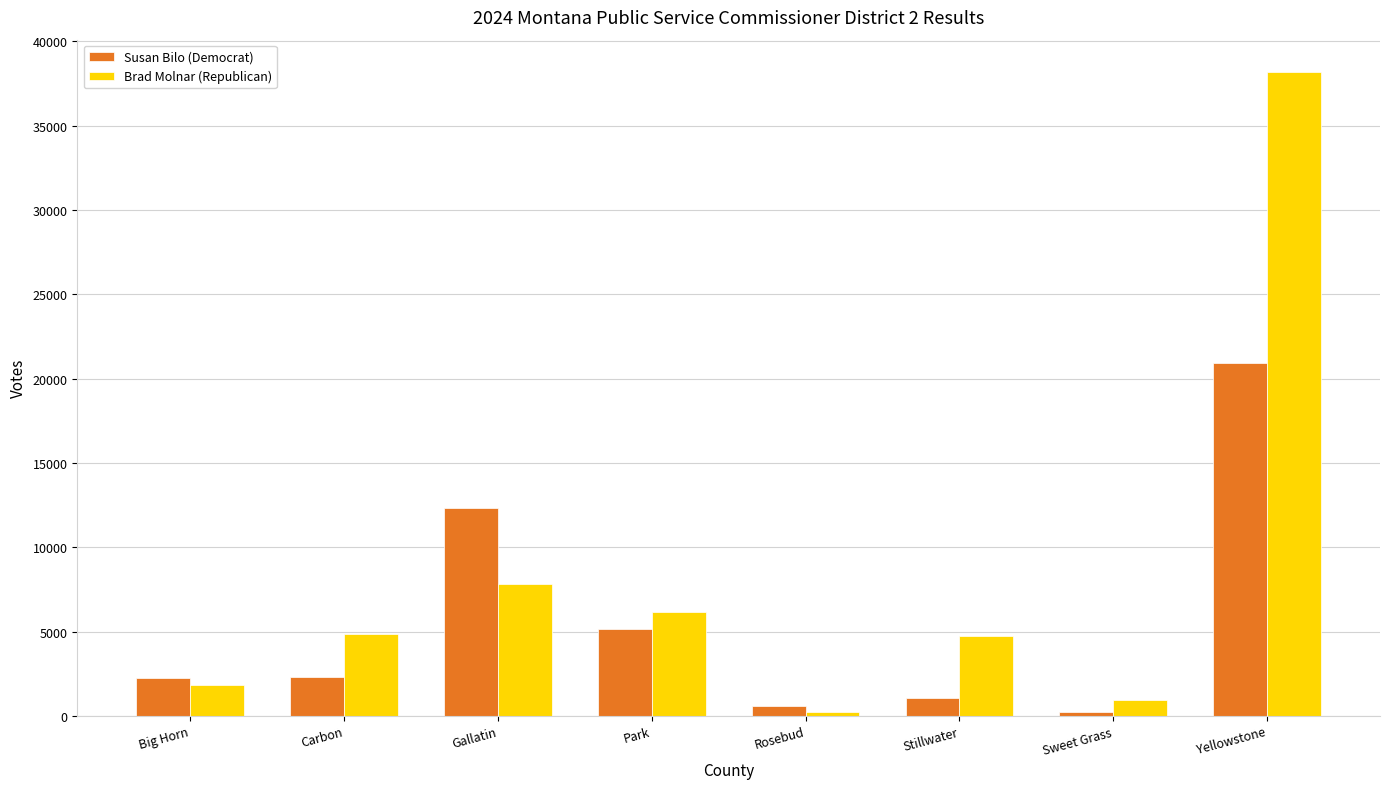

Rank the series by their maximum value, from lowest to highest.

Susan Bilo (Democrat), Brad Molnar (Republican)